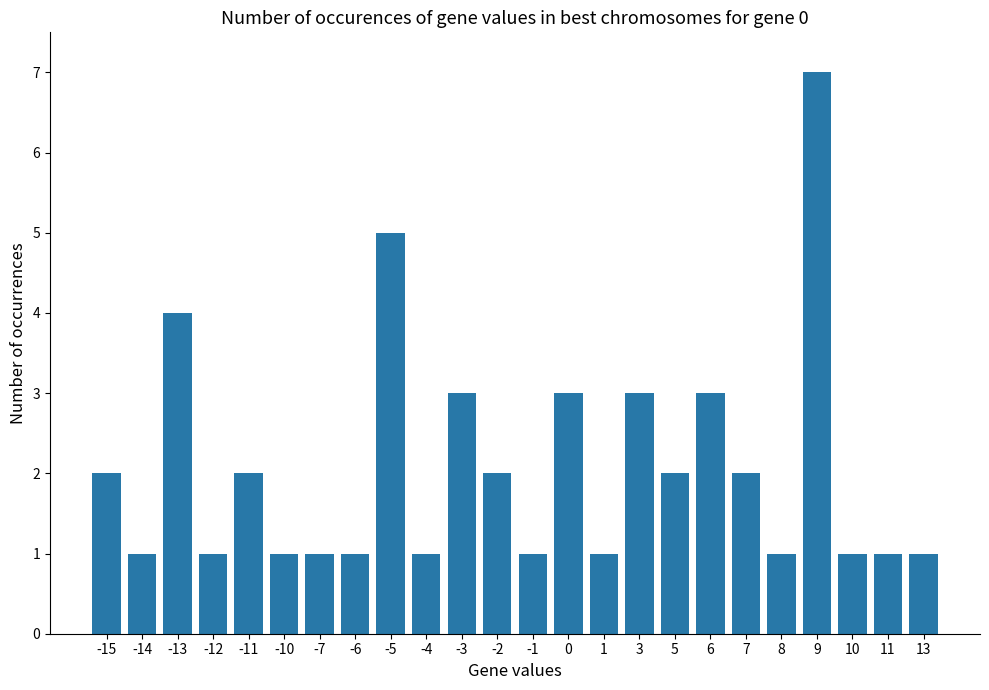

The chart shows a value of 1 at 11. True or false?

True